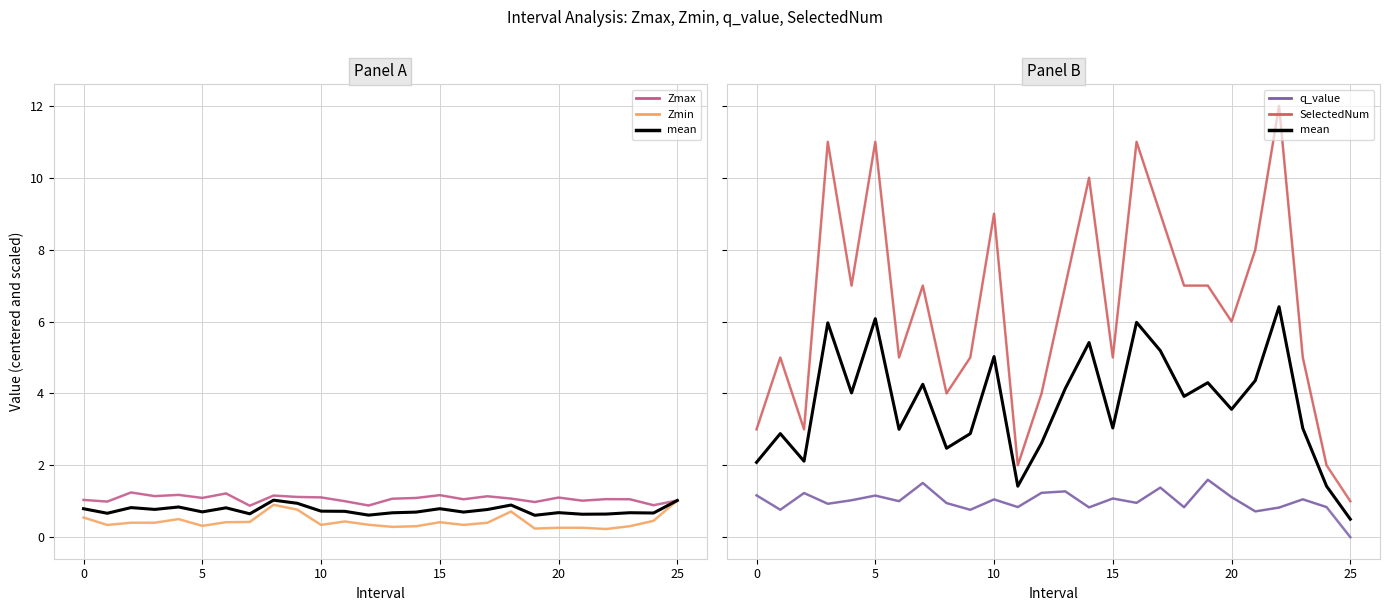

What is the average value of the Zmax series?

1.1